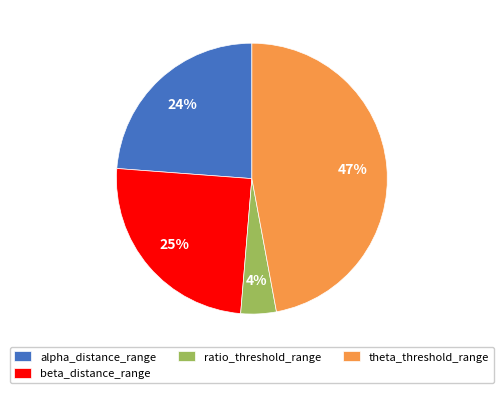

Is there a majority slice in this chart?

No